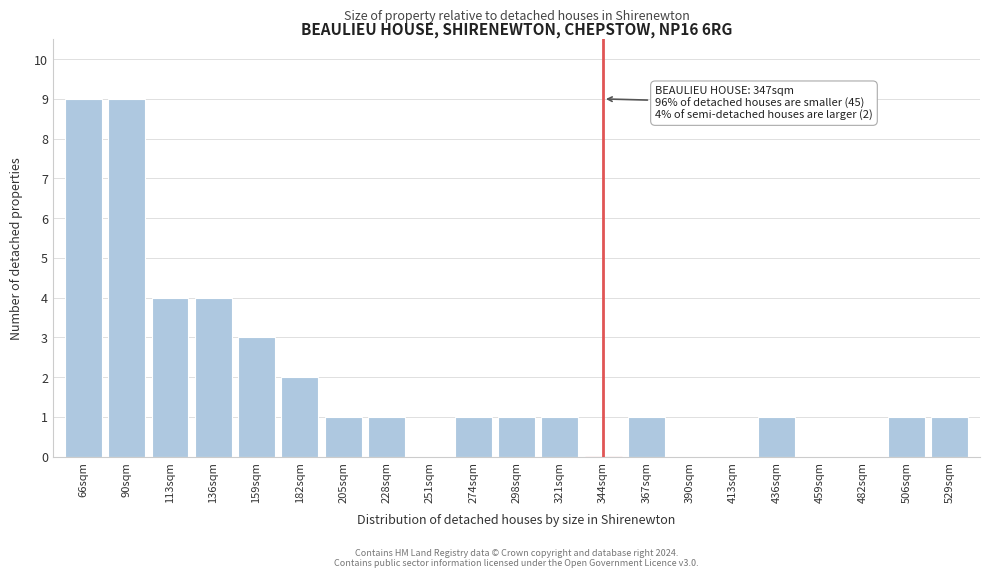

Reading left to right, what are all the values shown in this chart?

66sqm=9	90sqm=9	113sqm=4	136sqm=4	159sqm=3	182sqm=2	205sqm=1	228sqm=1	251sqm=0	274sqm=1	298sqm=1	321sqm=1	344sqm=0	367sqm=1	390sqm=0	413sqm=0	436sqm=1	459sqm=0	482sqm=0	506sqm=1	529sqm=1